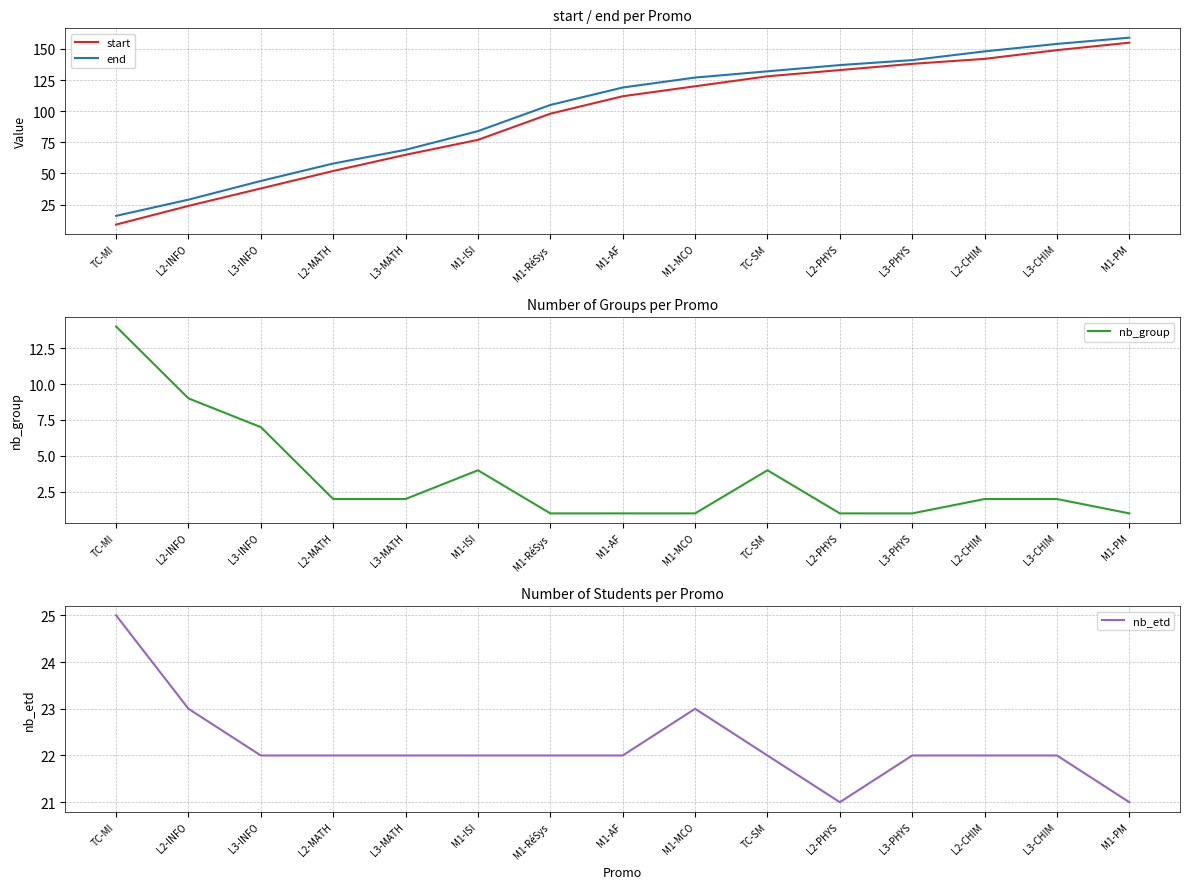

What is the lowest value of the nb_group series?

1